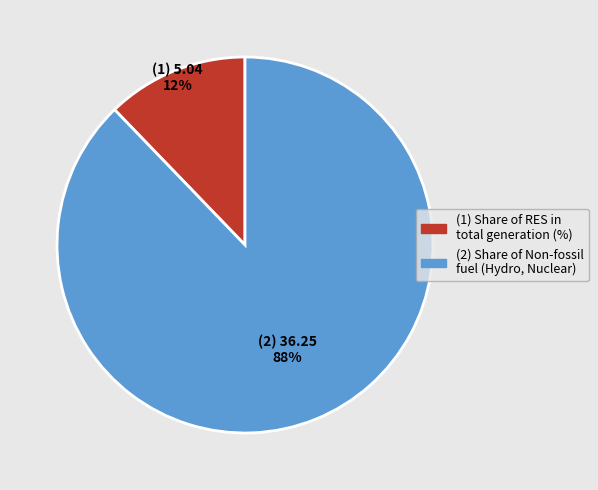

Is there any slice that represents more than half of the pie?

Yes